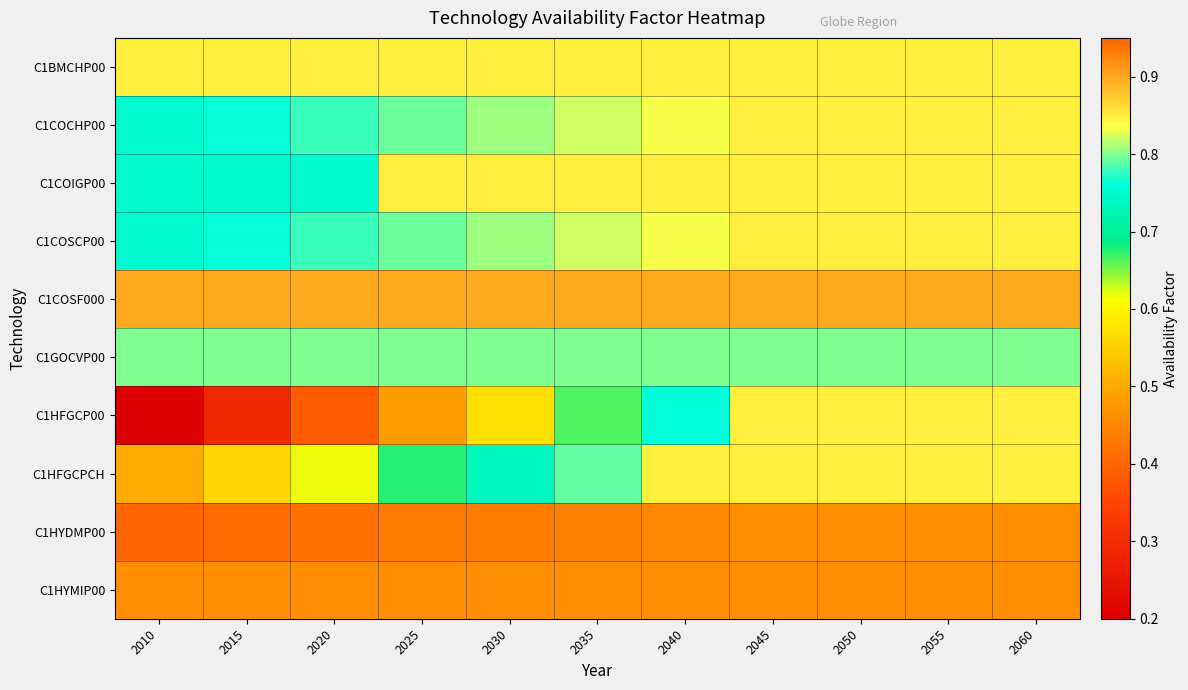

Which series changed the most between 2015 and 2045?

C1HFGCP00